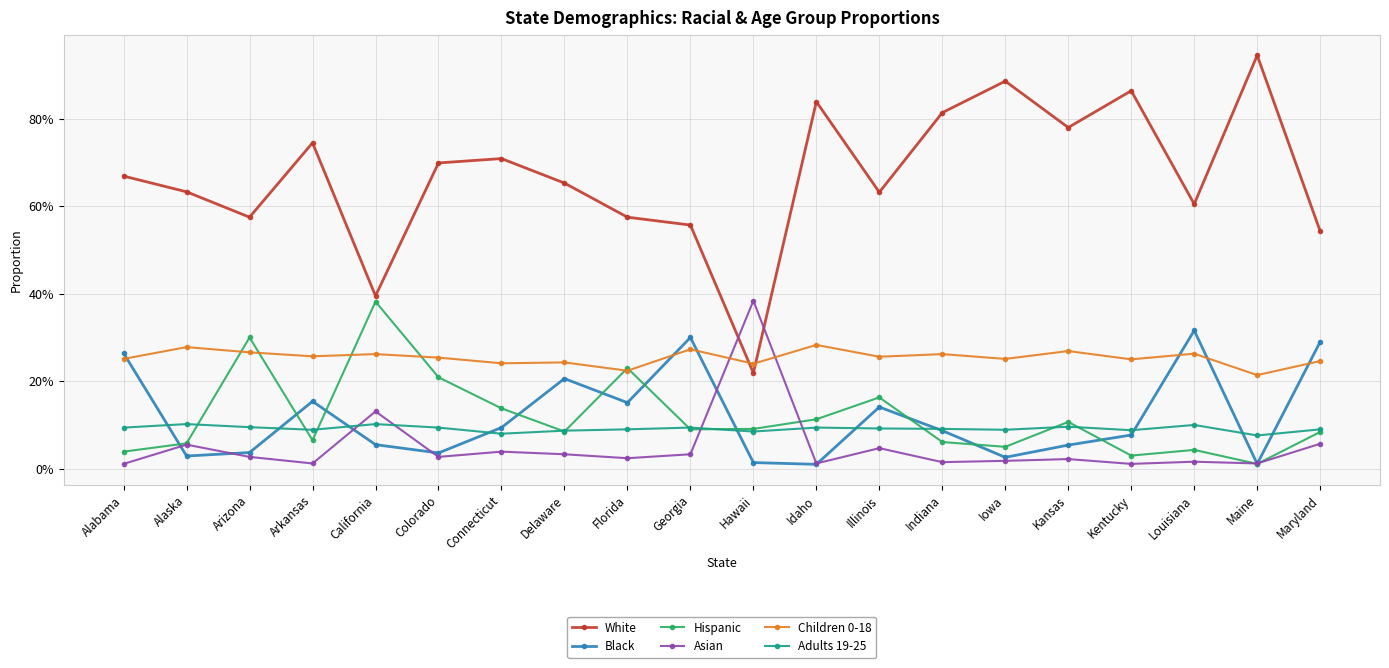

Between Arizona and Indiana, which series saw the biggest shift?

White